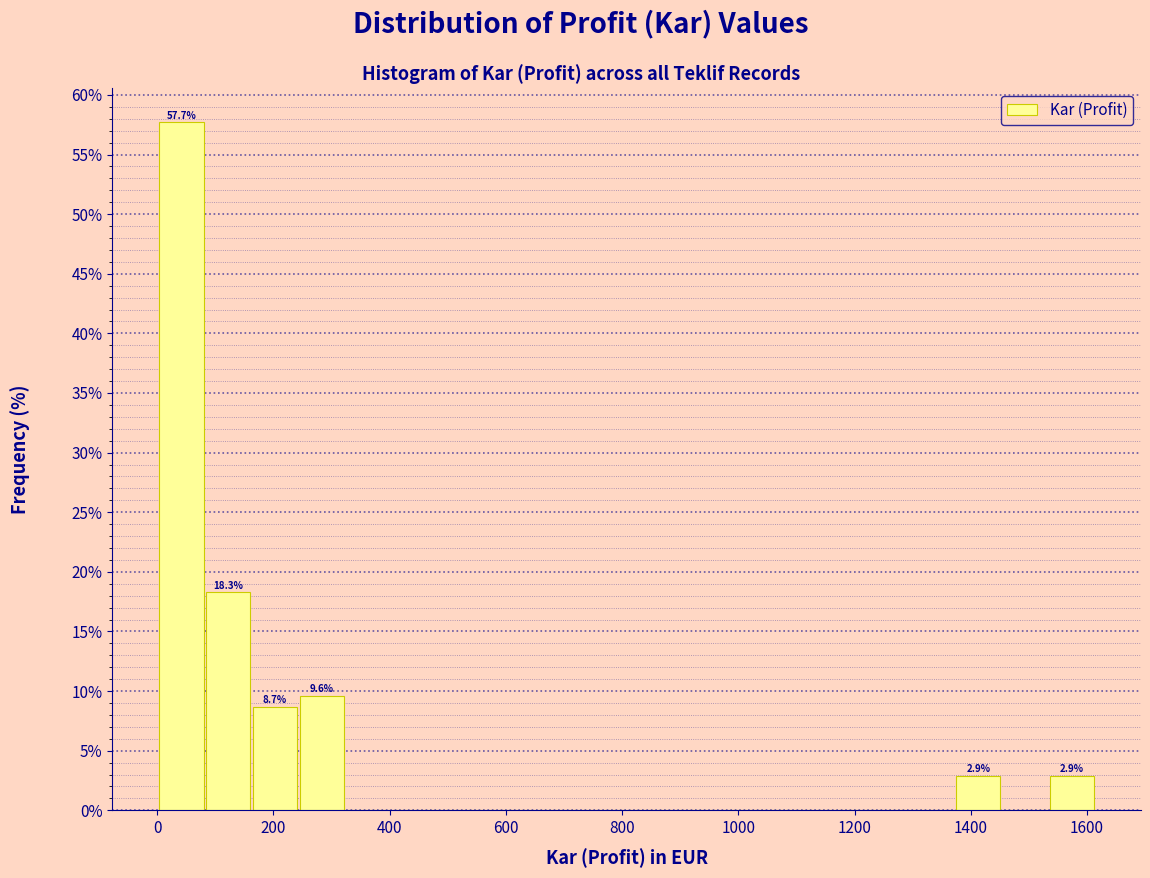

Which range on the x-axis has the tallest bar?

0 to 80